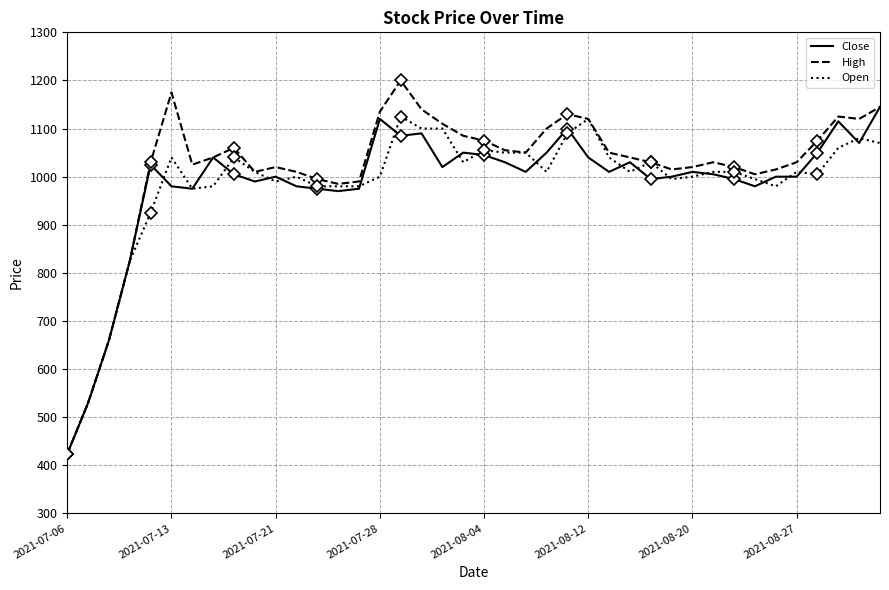

What is the minimum value for Close?

424